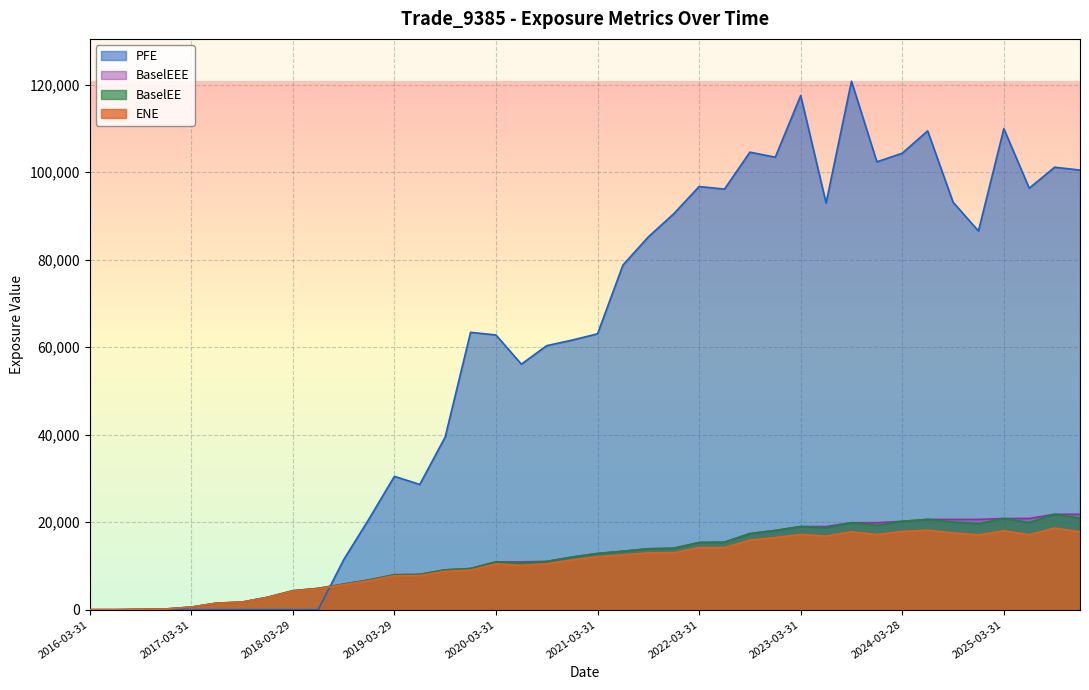

How many lines are shown in the chart?

4